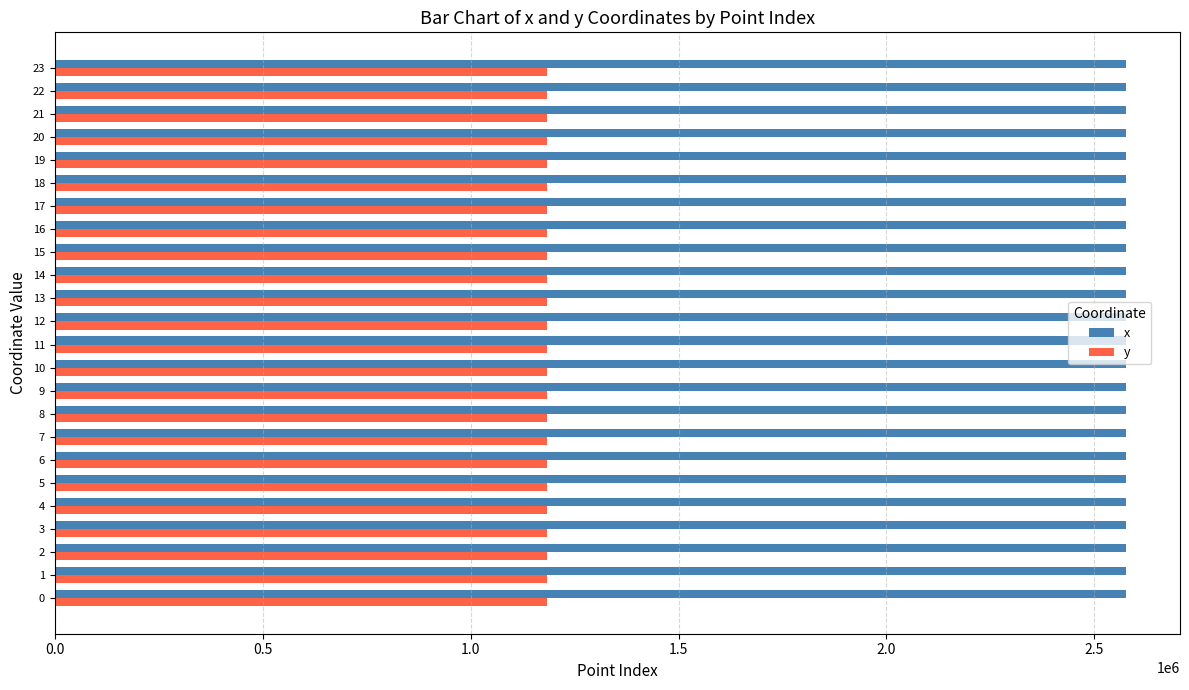

What is the difference between the maximum and minimum values in the y series?

196.0